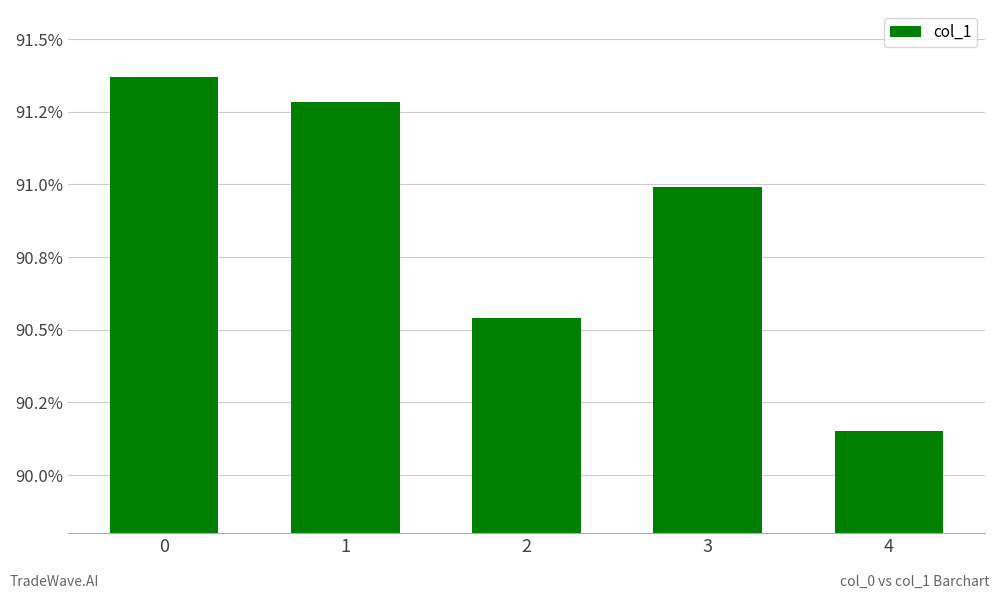

Reading left to right, extract all data points from this chart.

0=0.9	1=0.9	2=0.9	3=0.9	4=0.9